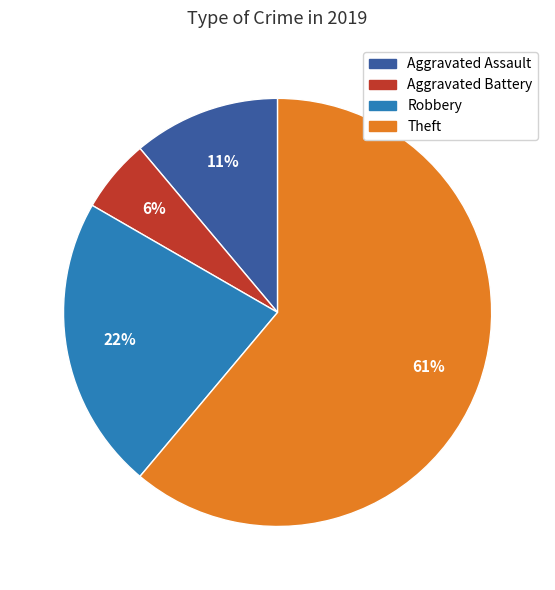

How many segments does this pie chart have?

4